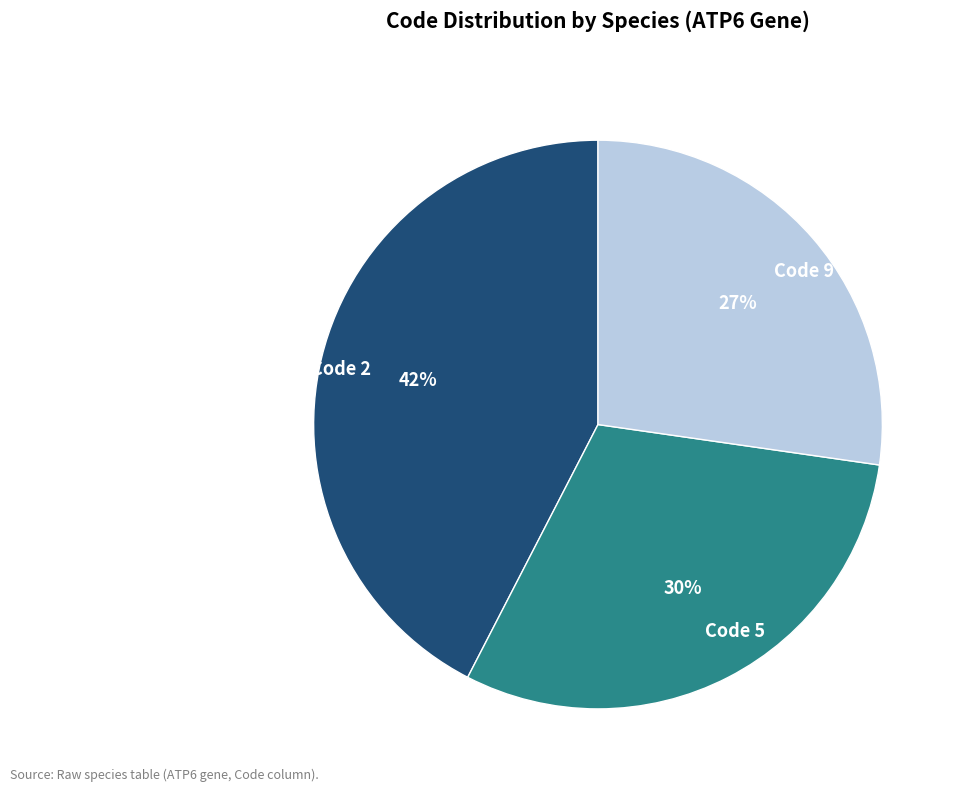

Between Code 5 and Code 9, which is larger?

Code 5